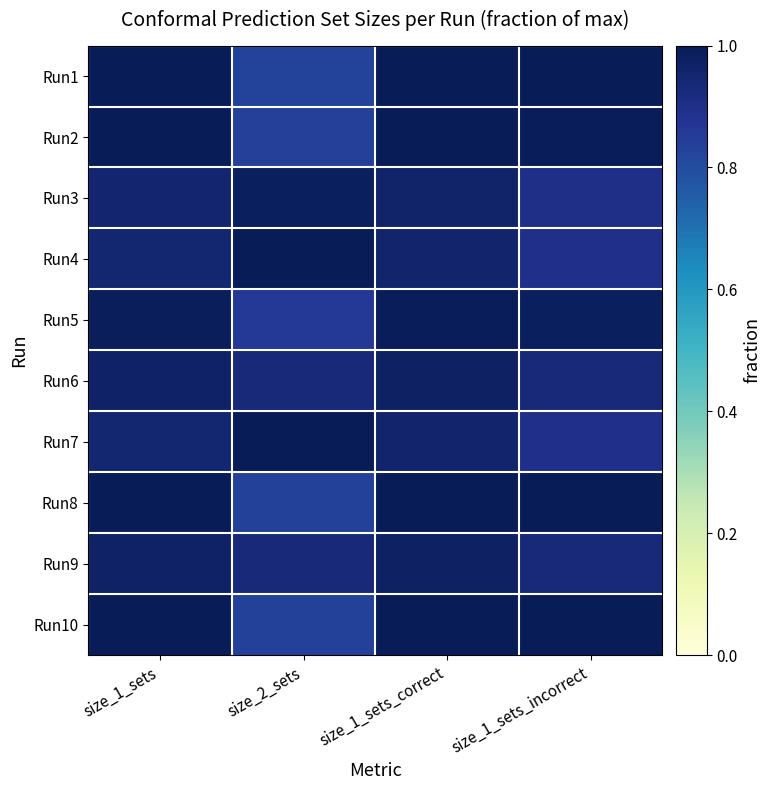

How many series are shown in this chart?

10